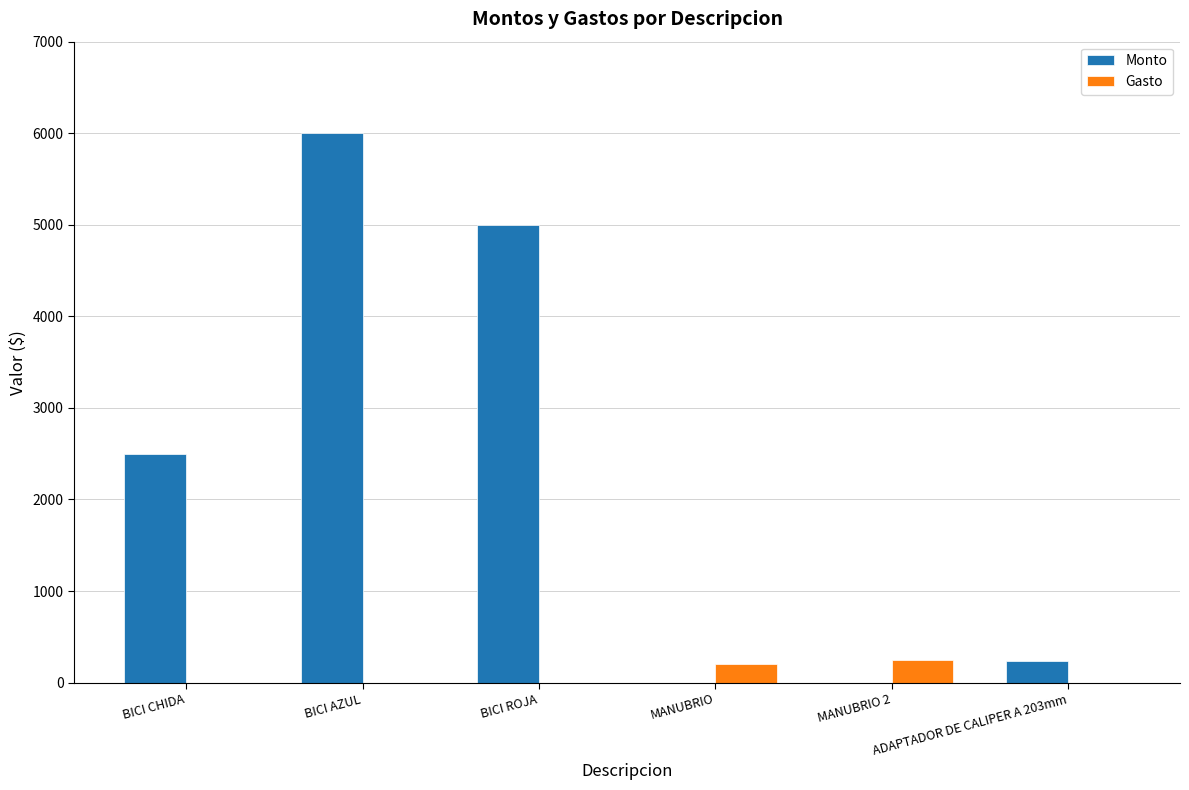

Reading left to right, what are all the values shown in this chart?

Monto: BICI CHIDA=2500.0	BICI AZUL=6000.0	BICI ROJA=5000.0	MANUBRIO=0.0	MANUBRIO 2=0.0	ADAPTADOR DE CALIPER A 203mm=240.3
Gasto: BICI CHIDA=0.0	BICI AZUL=0.0	BICI ROJA=0.0	MANUBRIO=200.0	MANUBRIO 2=250.0	ADAPTADOR DE CALIPER A 203mm=0.0